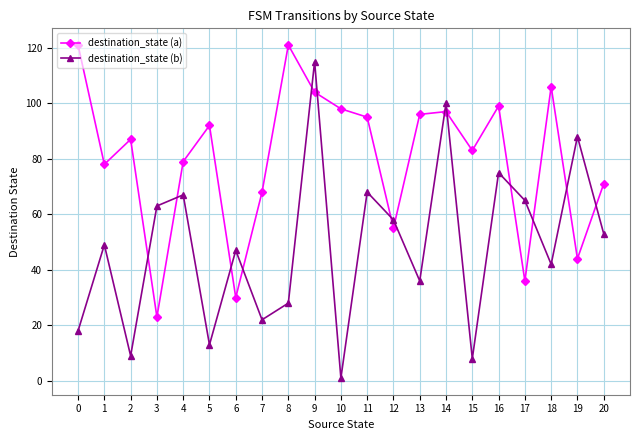

What is the average value of the destination_state (a) series?

80